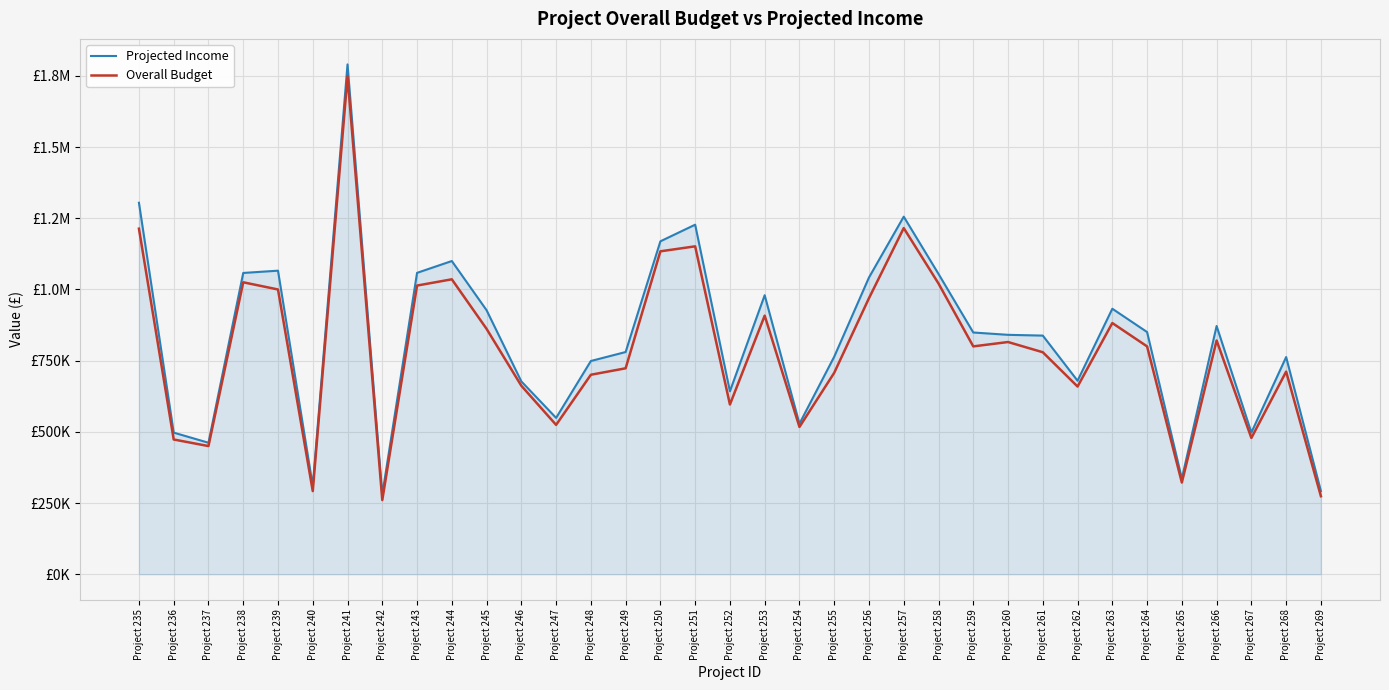

Is this an area chart (filled region under the line)?

Yes